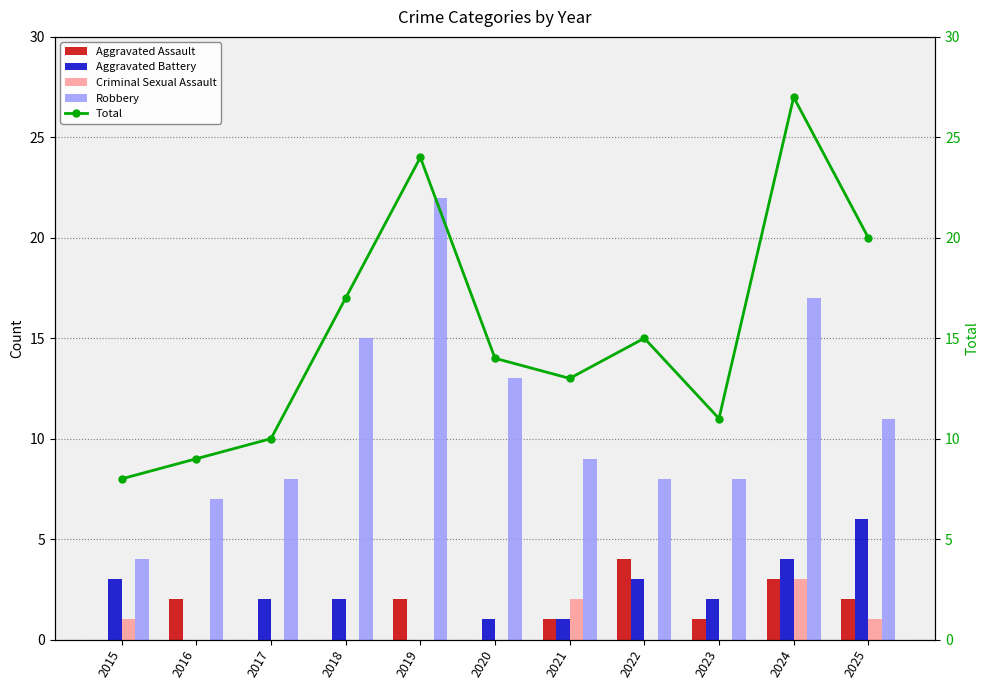

What is the difference between the Aggravated Battery values at 2024 and 2016?

4